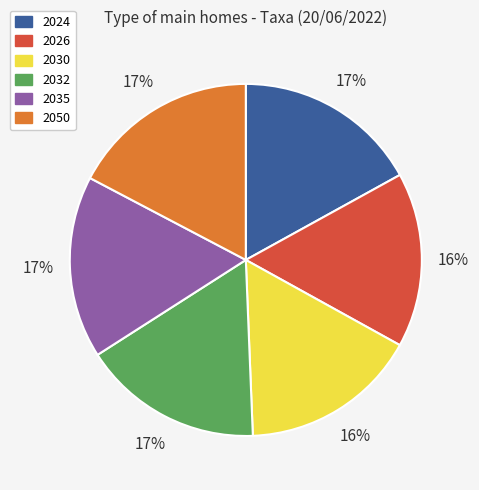

Is it true that 2024 is 24% of the pie?

False